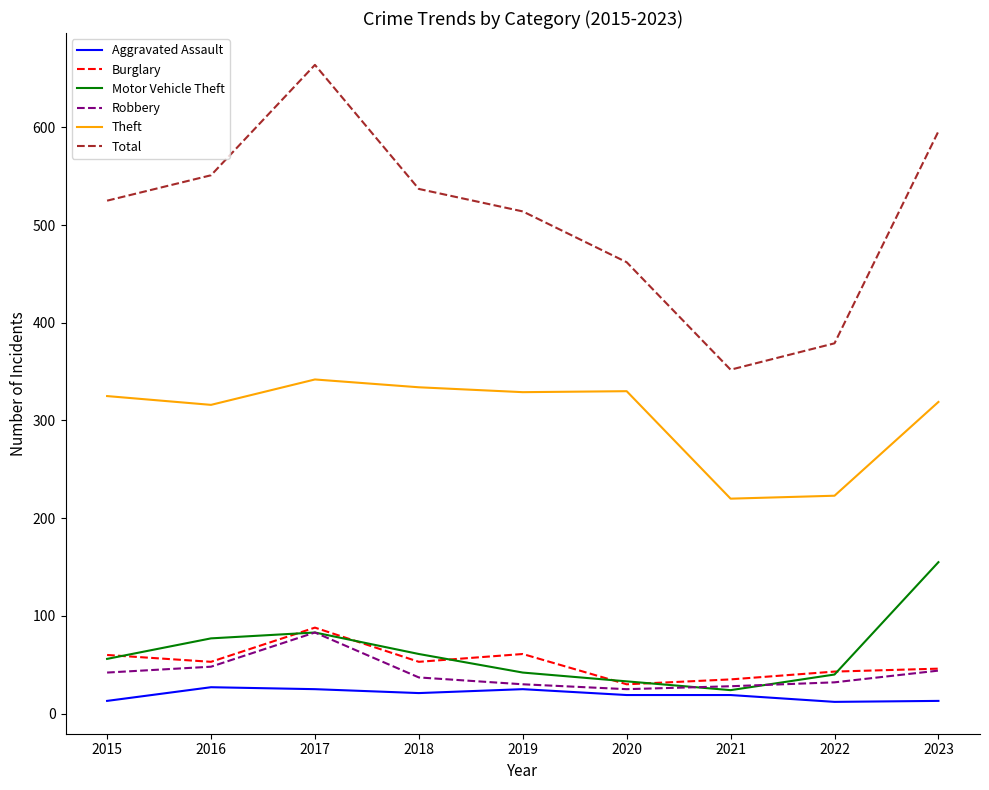

Between 2016 and 2022, which series saw the biggest shift?

Total